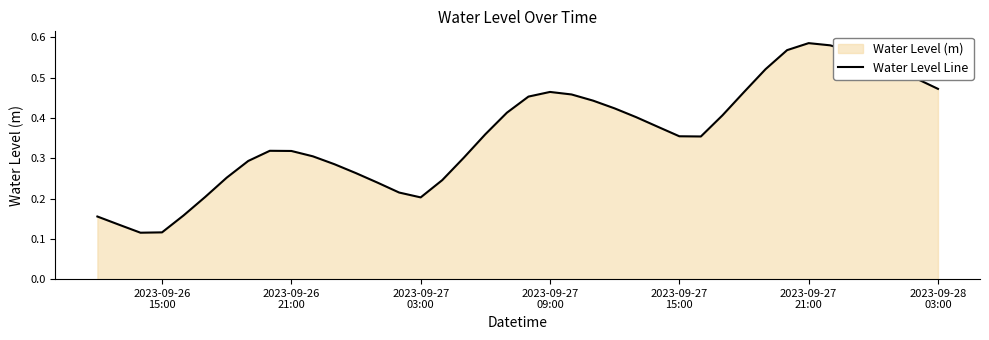

Reading left to right, extract all data points from this chart.

0.2	0.1	0.1	0.1	0.2	0.2	0.3	0.3	0.3	0.3	0.3	0.3	0.3	0.2	0.2	0.2	0.2	0.3	0.4	0.4	0.5	0.5	0.5	0.4	0.4	0.4	0.4	0.4	0.4	0.4	0.5	0.5	0.6	0.6	0.6	0.6	0.5	0.5	0.5	0.5